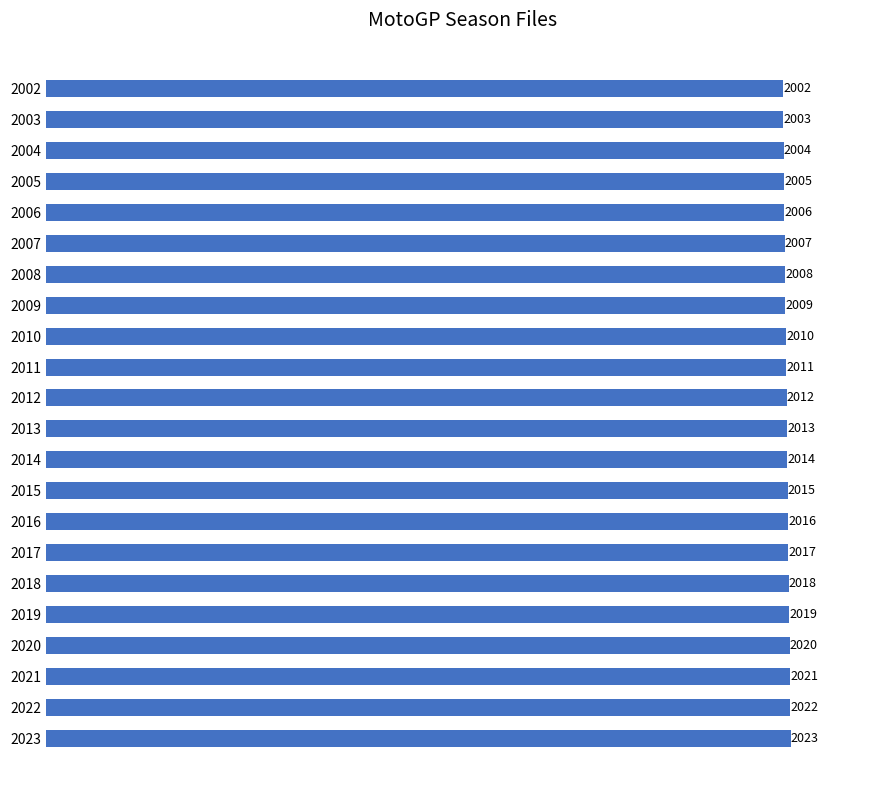

Are the bars horizontal?

Yes